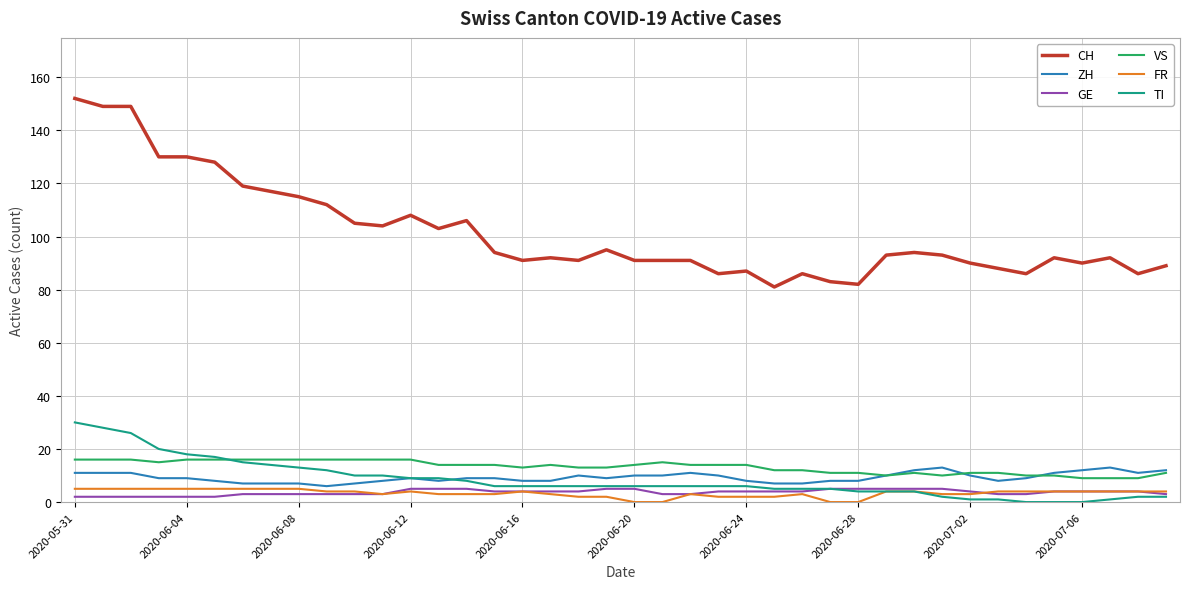

Which series has the largest range (max minus min)?

CH